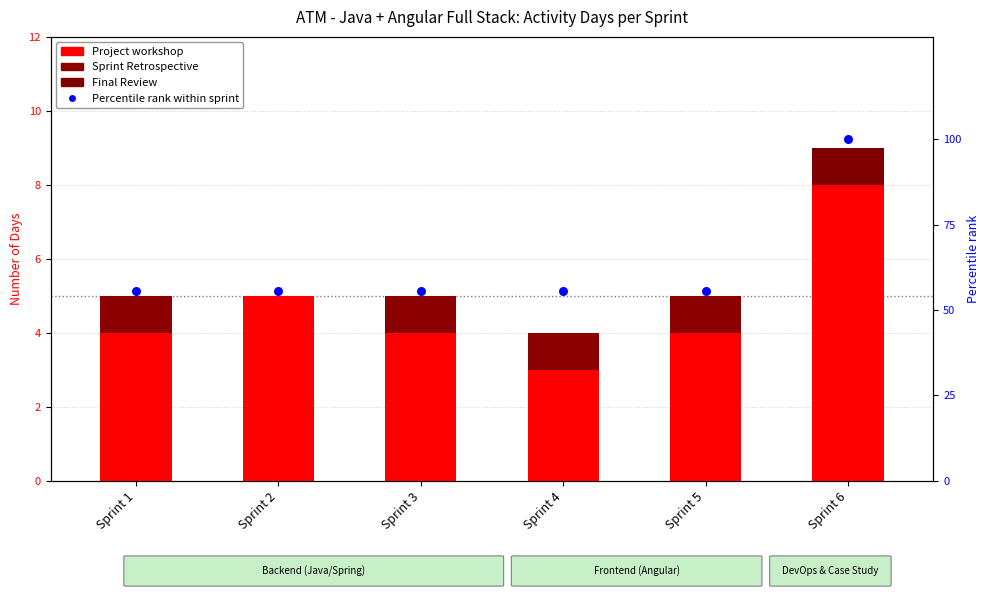

Which series has the largest total across all categories?

Percentile rank within sprint